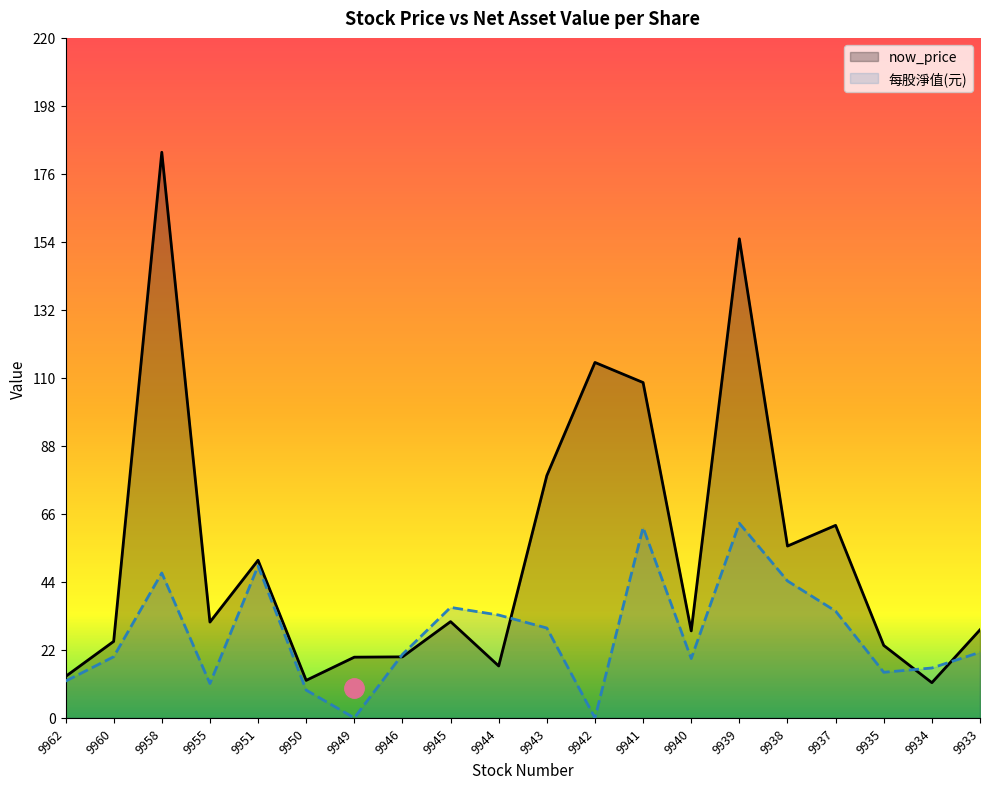

True or false: 每股淨值(元) has more than 2 interior local peaks.

True